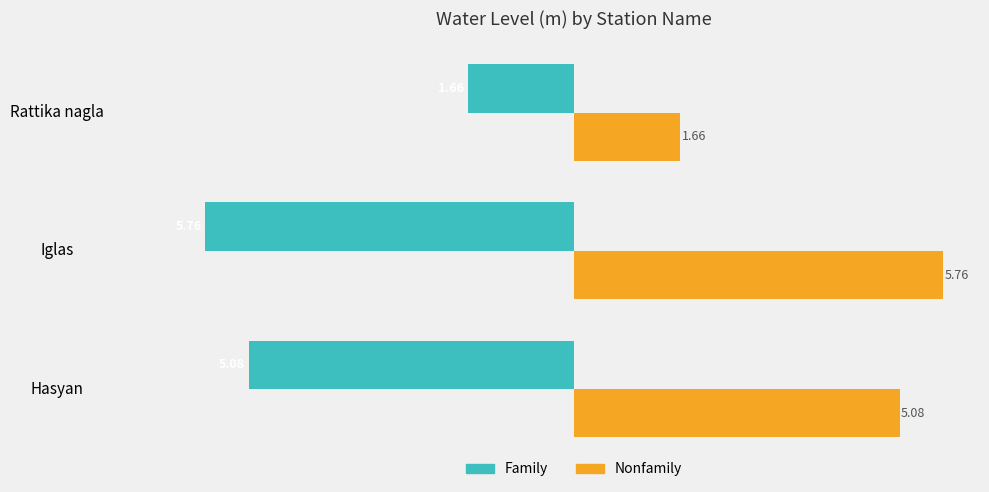

What is the difference between the highest and lowest values at Rattika nagla?

3.3